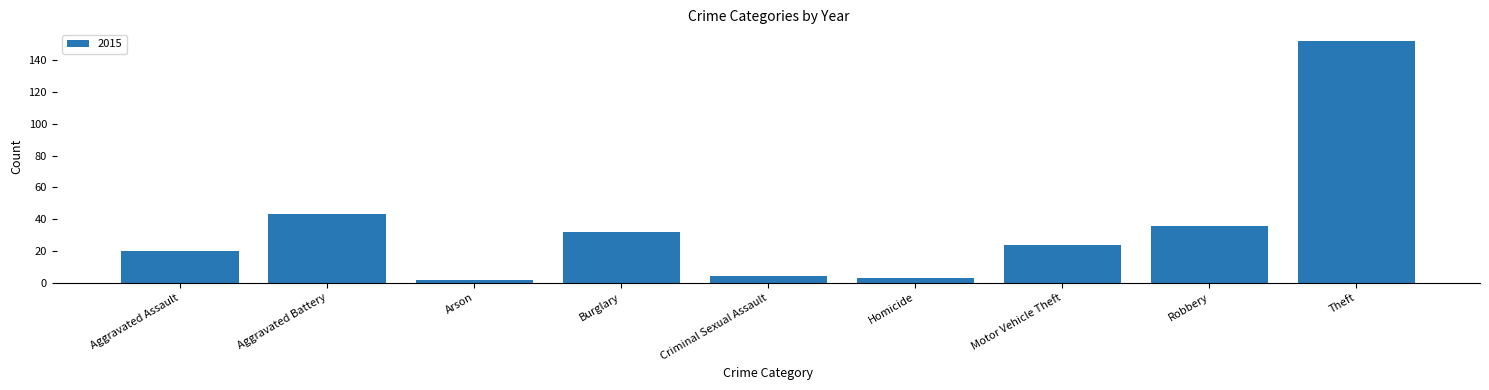

At which category does the chart reach its peak across all series?

Theft